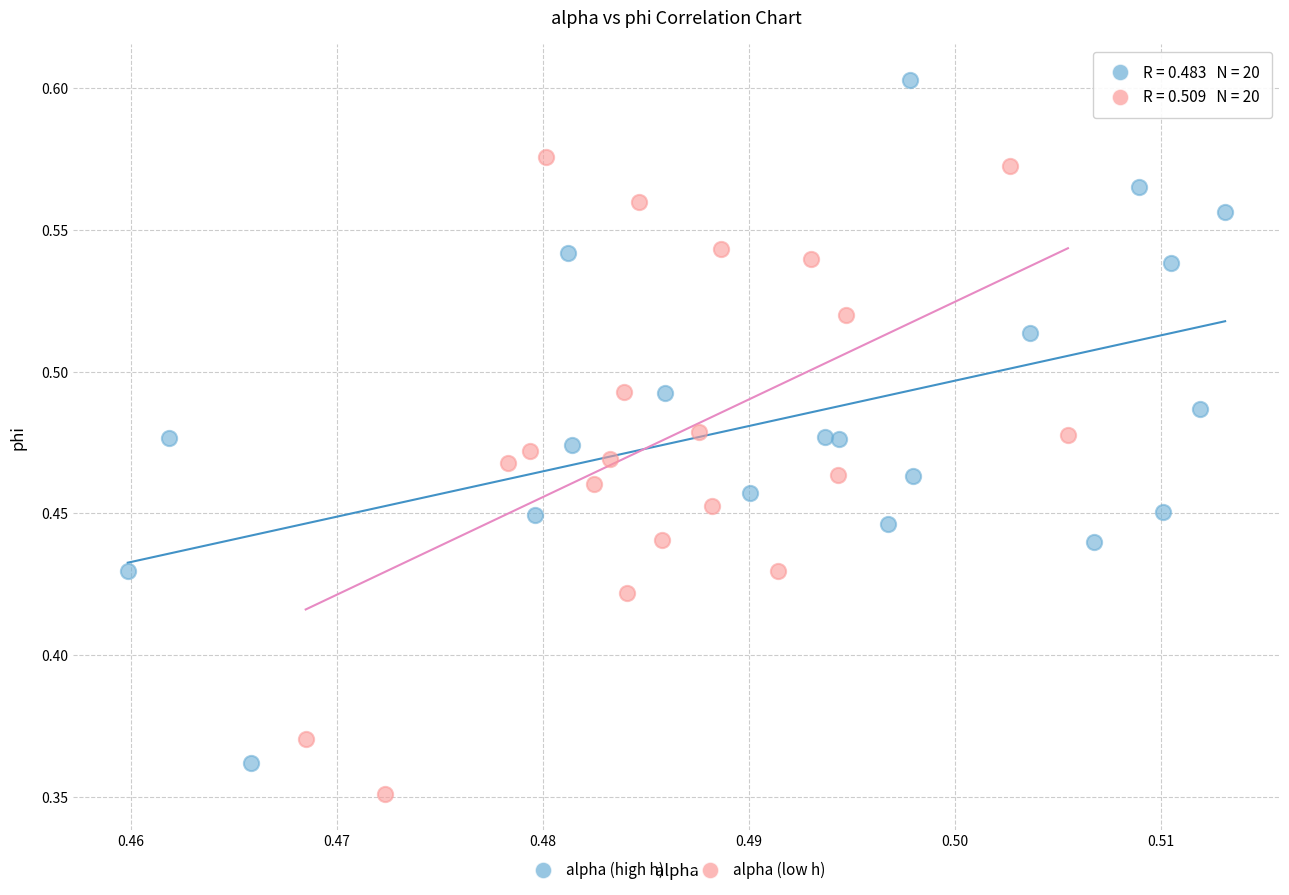

Which series contains the highest Y value?

alpha (high h)